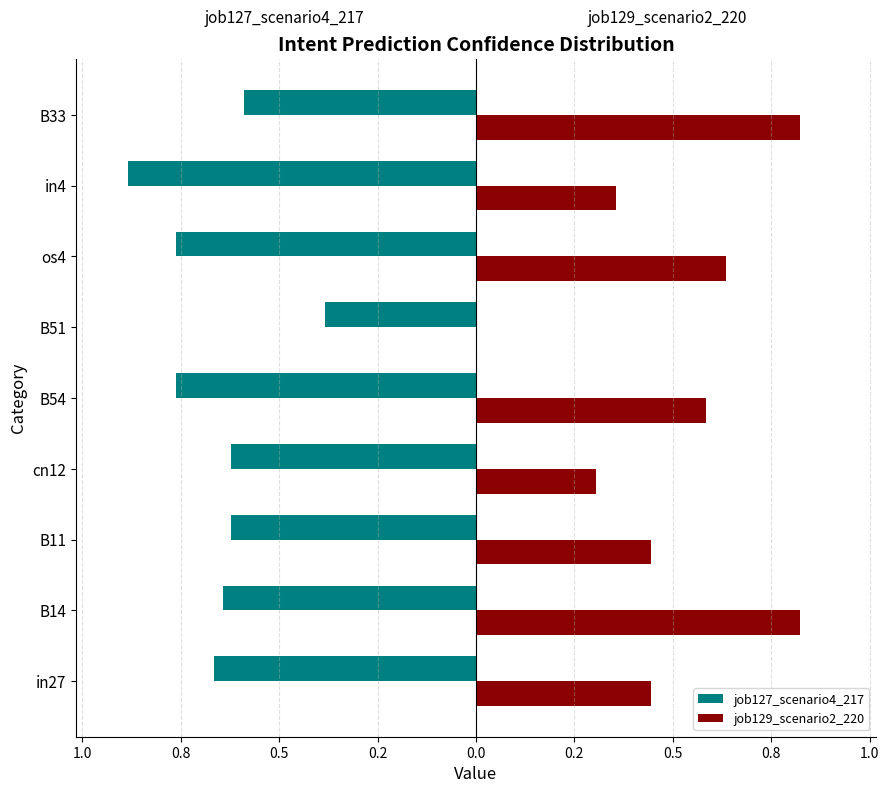

What are all the series names shown in the legend?

job127_scenario4_217, job129_scenario2_220